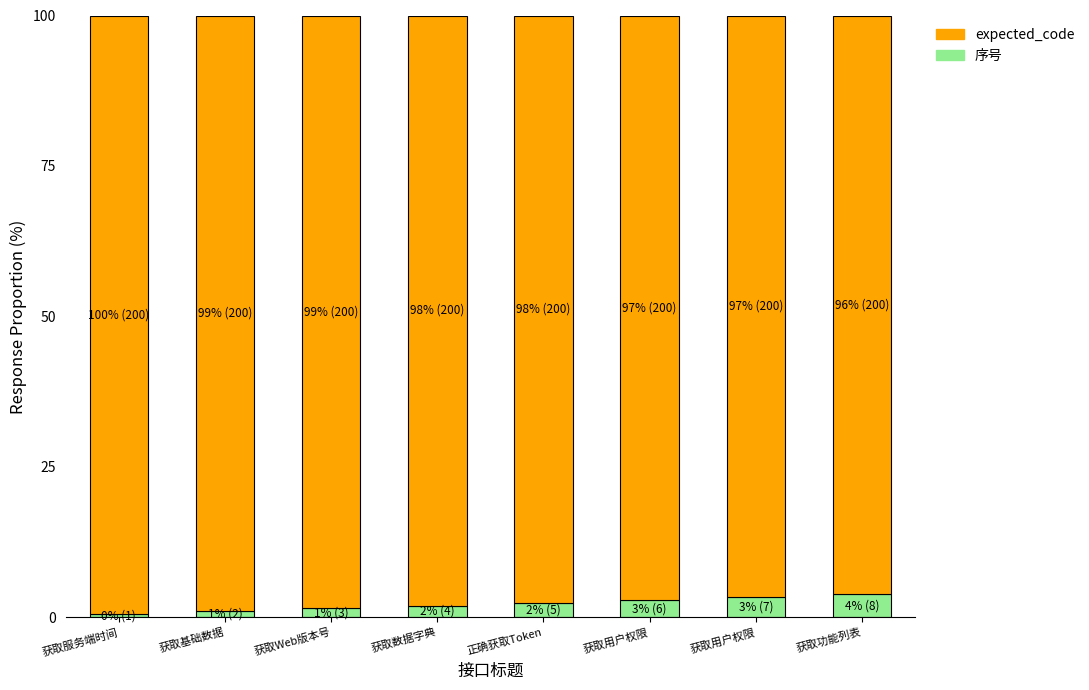

Which category has the highest value in the expected_code series?

获取服务端时间